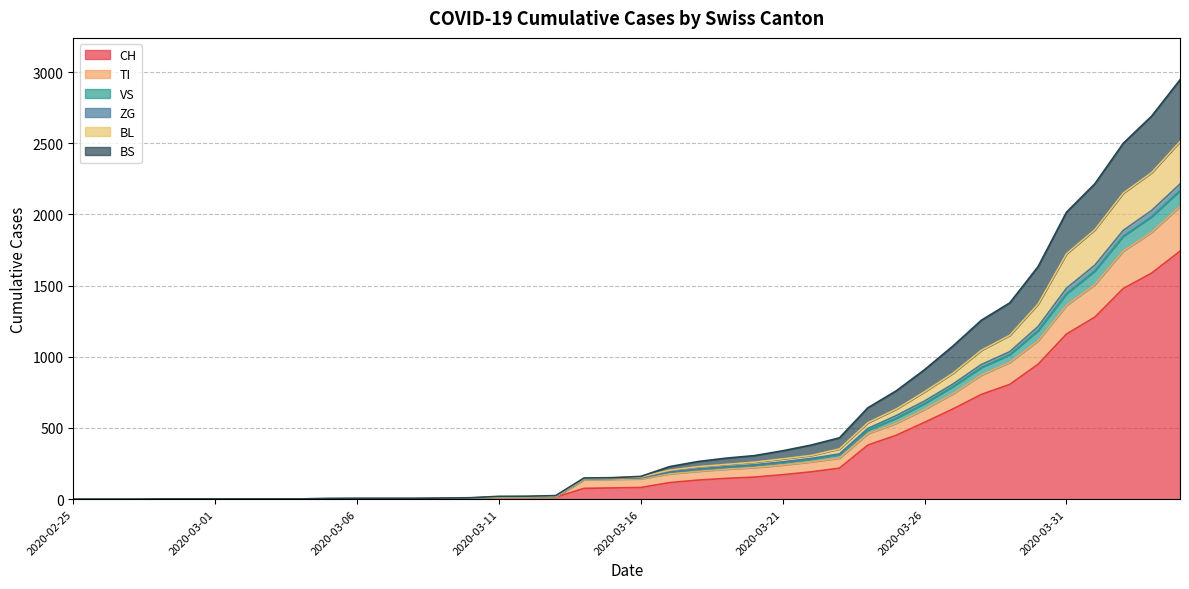

What are all the series names shown in the legend?

CH, TI, VS, ZG, BL, BS